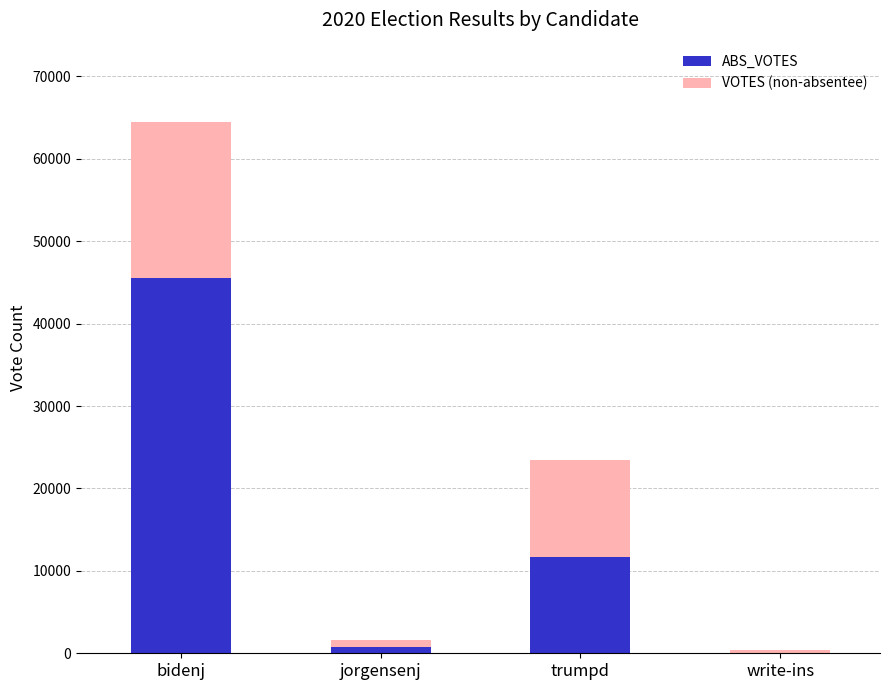

What is the total value across all series at trumpd?

23443